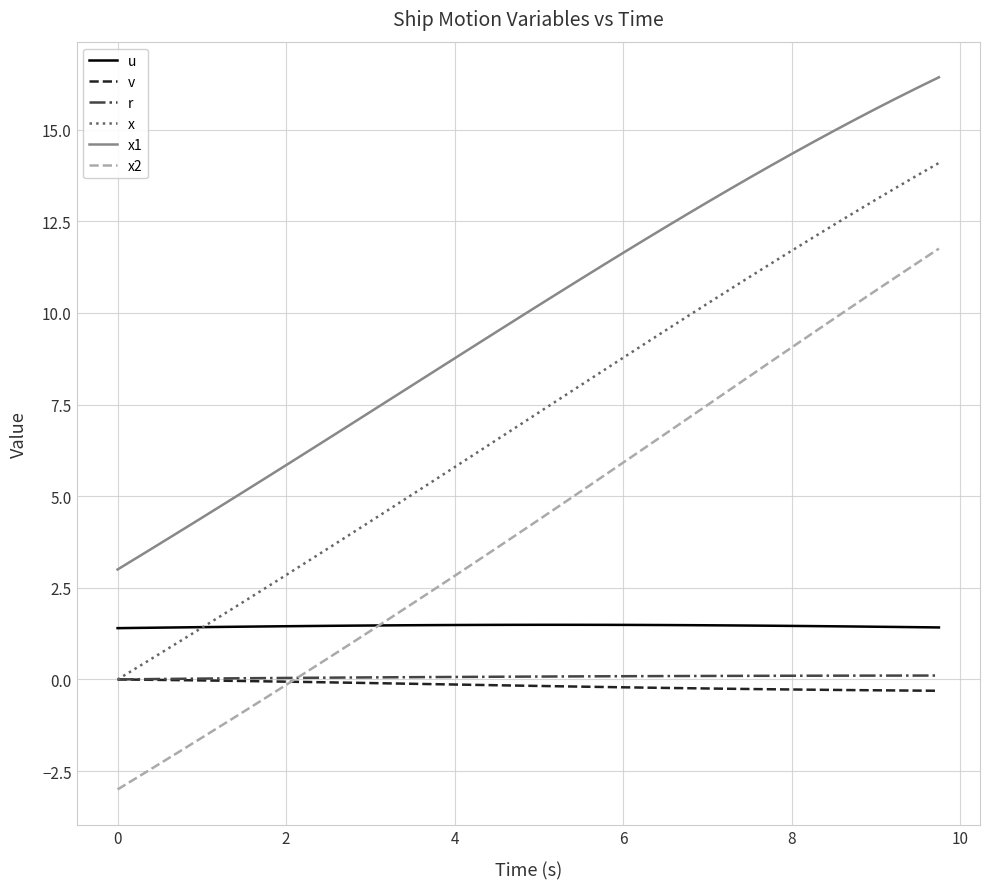

Which series has the widest spread of values?

x2